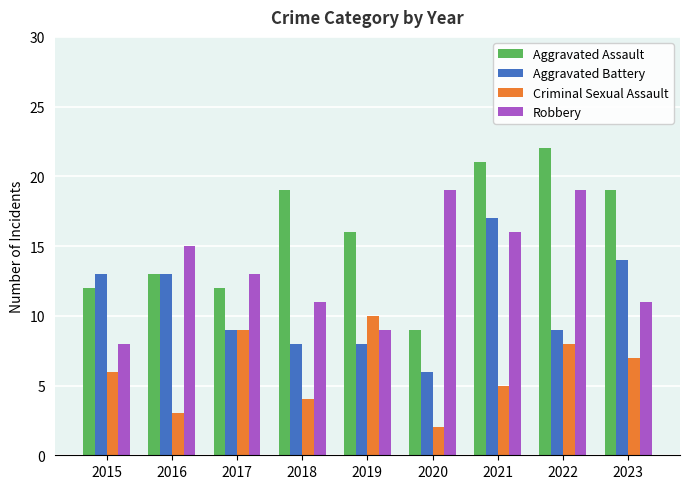

Rank the series at 2023 from highest to lowest value.

Aggravated Assault, Aggravated Battery, Robbery, Criminal Sexual Assault